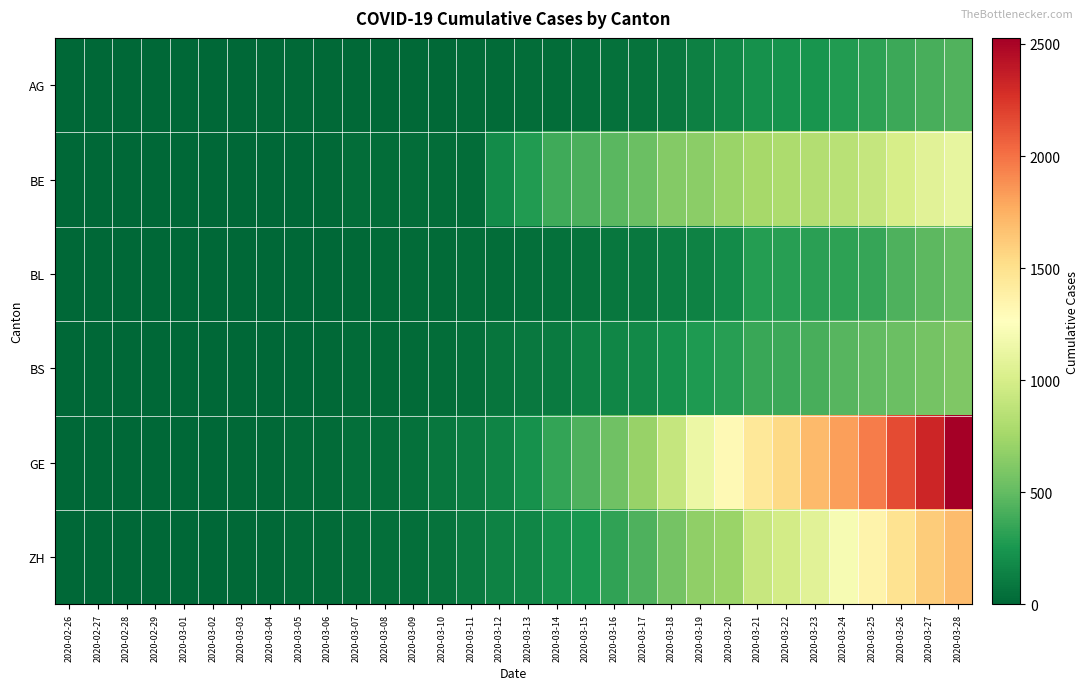

Which series has the largest total across all categories?

GE